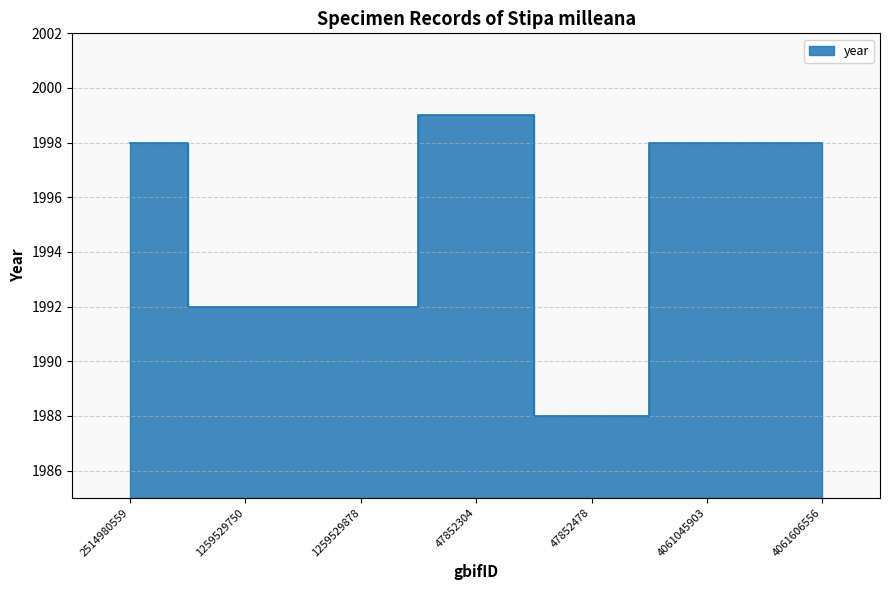

List the labels in order of value, smallest first.

47852478, 1259529750, 1259529878, 2514980559, 4061045903, 4061606556, 47852304